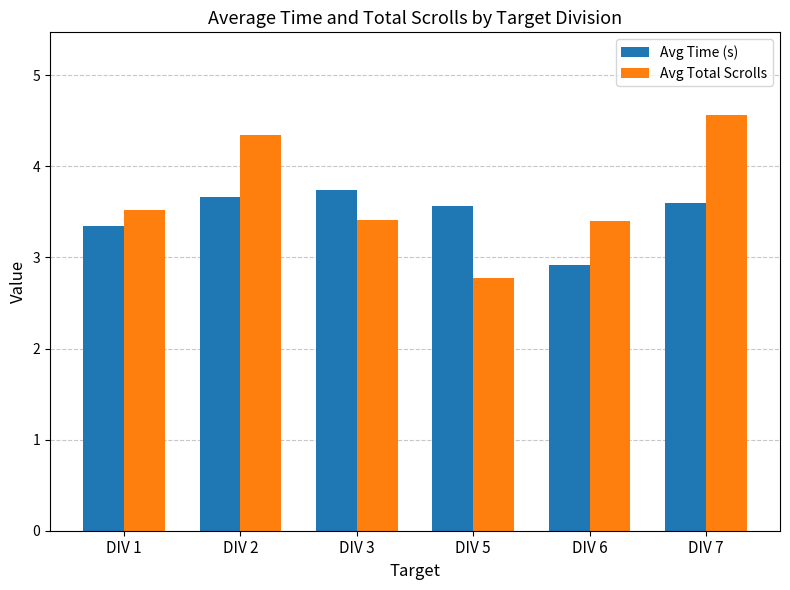

What is the sum of all Avg Total Scrolls values?

22.0